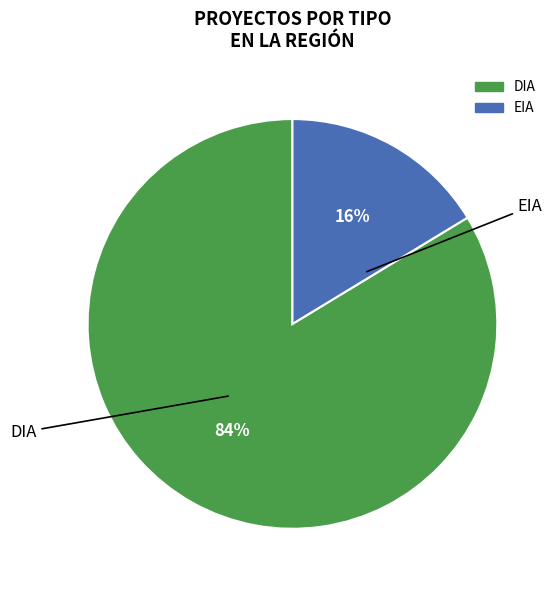

To the nearest percent, what is the average slice percentage?

50%